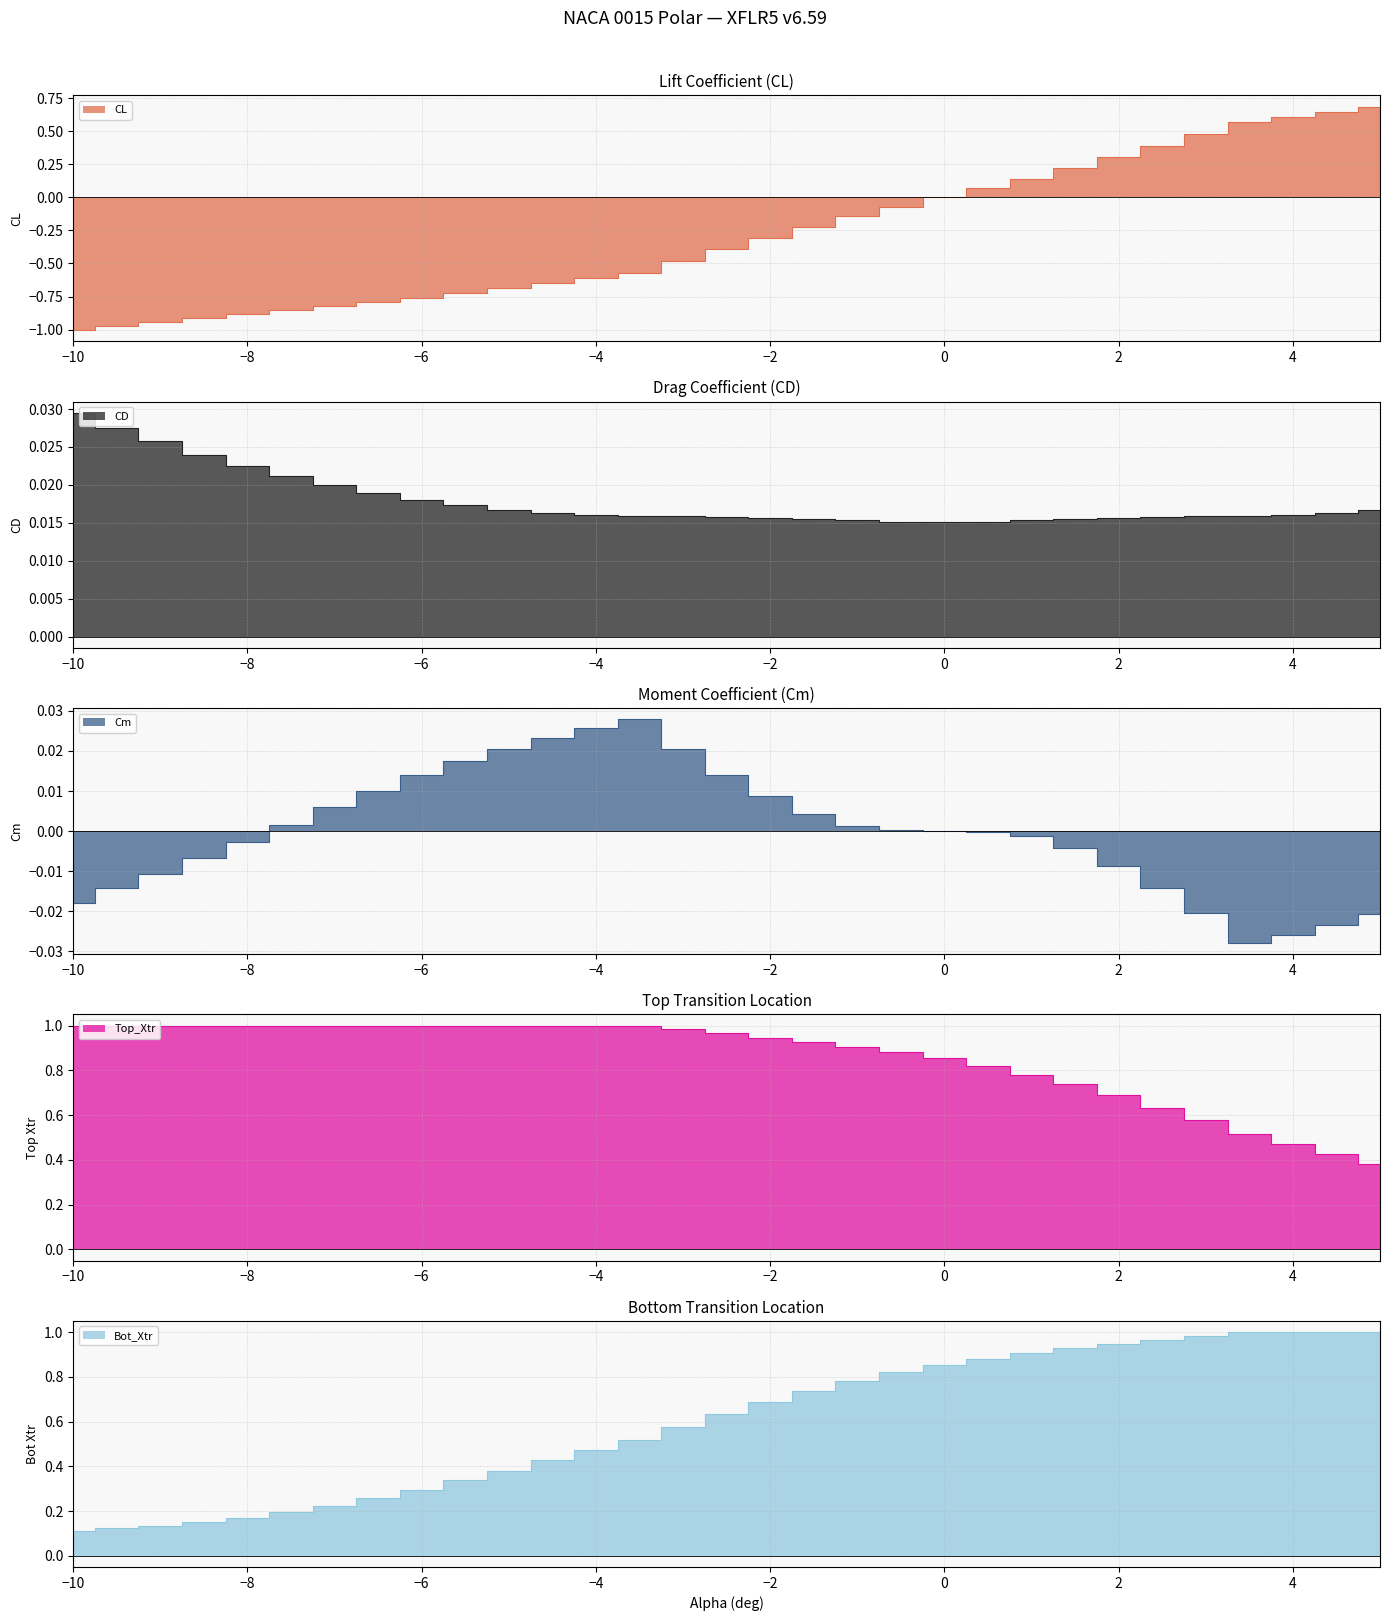

Reading left to right, transcribe all the data shown in this chart.

CL: -1.0	-1.0	-0.9	-0.9	-0.9	-0.9	-0.8	-0.8	-0.8	-0.7	-0.7	-0.6	-0.6	-0.6	-0.5	-0.4	-0.3	-0.2	-0.1	-0.1	0.0	0.1	0.1	0.2	0.3	0.4	0.5	0.6	0.6	0.6	0.7
CD: 0.0	0.0	0.0	0.0	0.0	0.0	0.0	0.0	0.0	0.0	0.0	0.0	0.0	0.0	0.0	0.0	0.0	0.0	0.0	0.0	0.0	0.0	0.0	0.0	0.0	0.0	0.0	0.0	0.0	0.0	0.0
Cm: -0.0	-0.0	-0.0	-0.0	-0.0	0.0	0.0	0.0	0.0	0.0	0.0	0.0	0.0	0.0	0.0	0.0	0.0	0.0	0.0	0.0	-0.0	-0.0	-0.0	-0.0	-0.0	-0.0	-0.0	-0.0	-0.0	-0.0	-0.0
Top_Xtr: 1.0	1.0	1.0	1.0	1.0	1.0	1.0	1.0	1.0	1.0	1.0	1.0	1.0	1.0	1.0	1.0	0.9	0.9	0.9	0.9	0.9	0.8	0.8	0.7	0.7	0.6	0.6	0.5	0.5	0.4	0.4
Bot_Xtr: 0.1	0.1	0.1	0.2	0.2	0.2	0.2	0.3	0.3	0.3	0.4	0.4	0.5	0.5	0.6	0.6	0.7	0.7	0.8	0.8	0.9	0.9	0.9	0.9	0.9	1.0	1.0	1.0	1.0	1.0	1.0